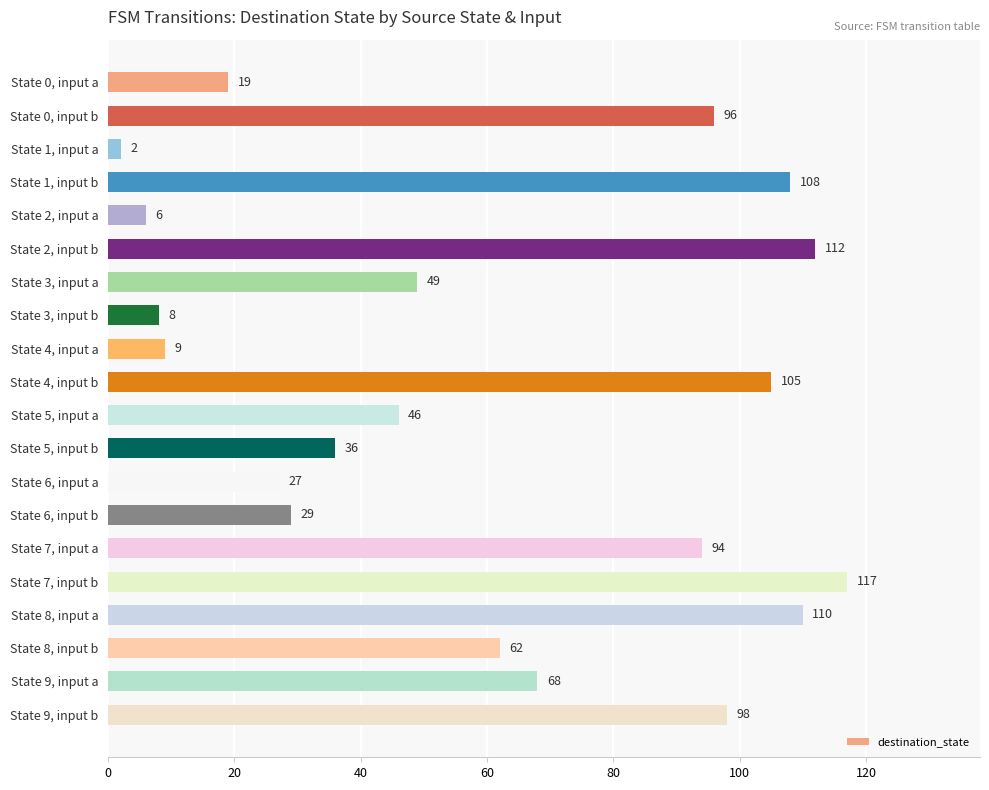

What is the change in value from State 1, input b to State 8, input b?

-46